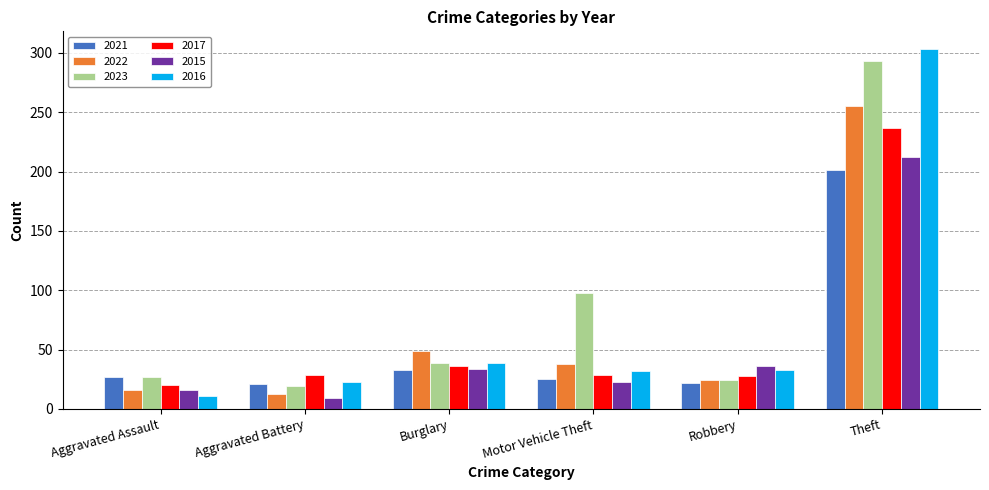

What is the difference between the maximum and second lowest values in the 2017 series?

209